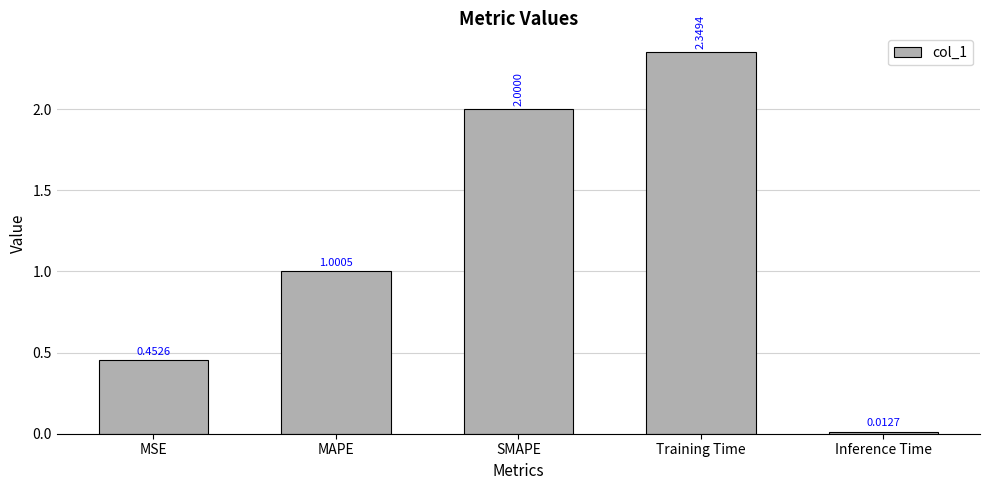

What is the average value?

1.2